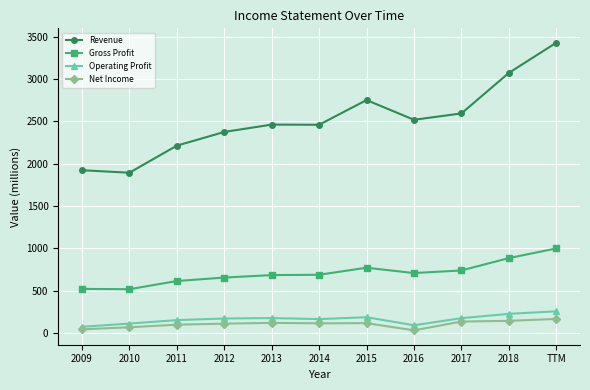

What is the sum of the Operating Profit values at 2015 and 2011?

336